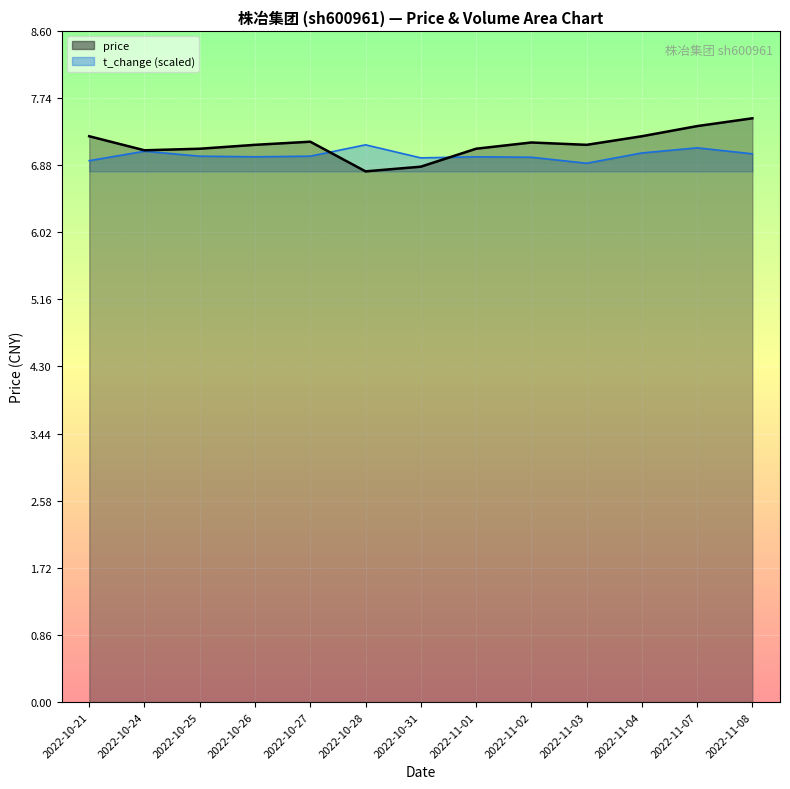

How many intersections are there between volume and price?

2